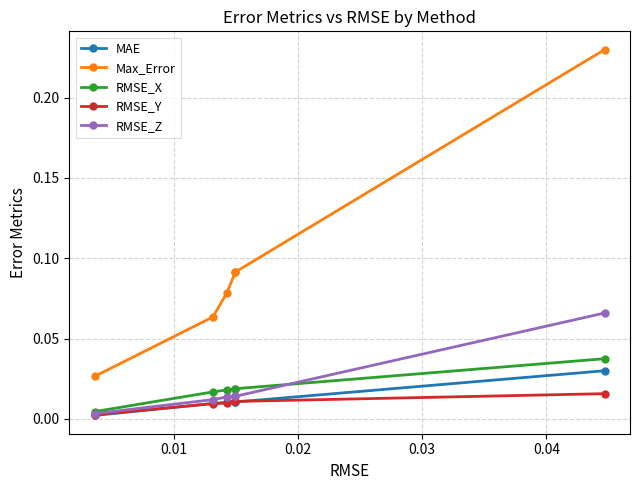

What is the maximum value shown in the chart?

0.2